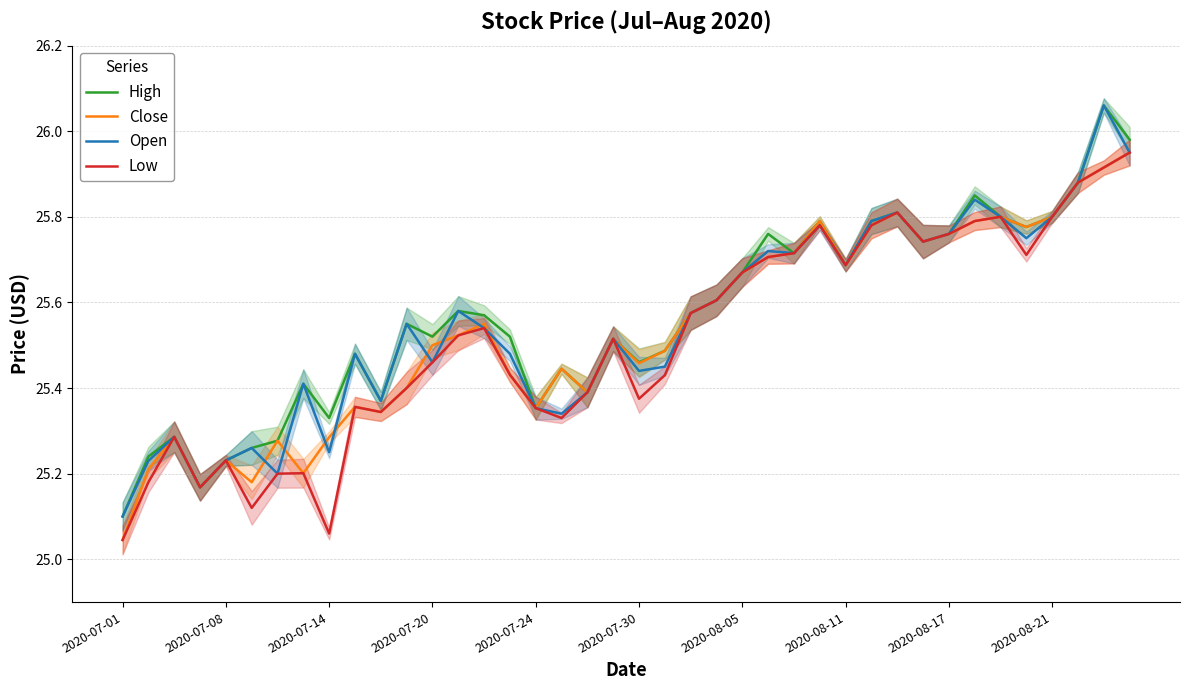

What is the approximate value of Open at 31?

25.7